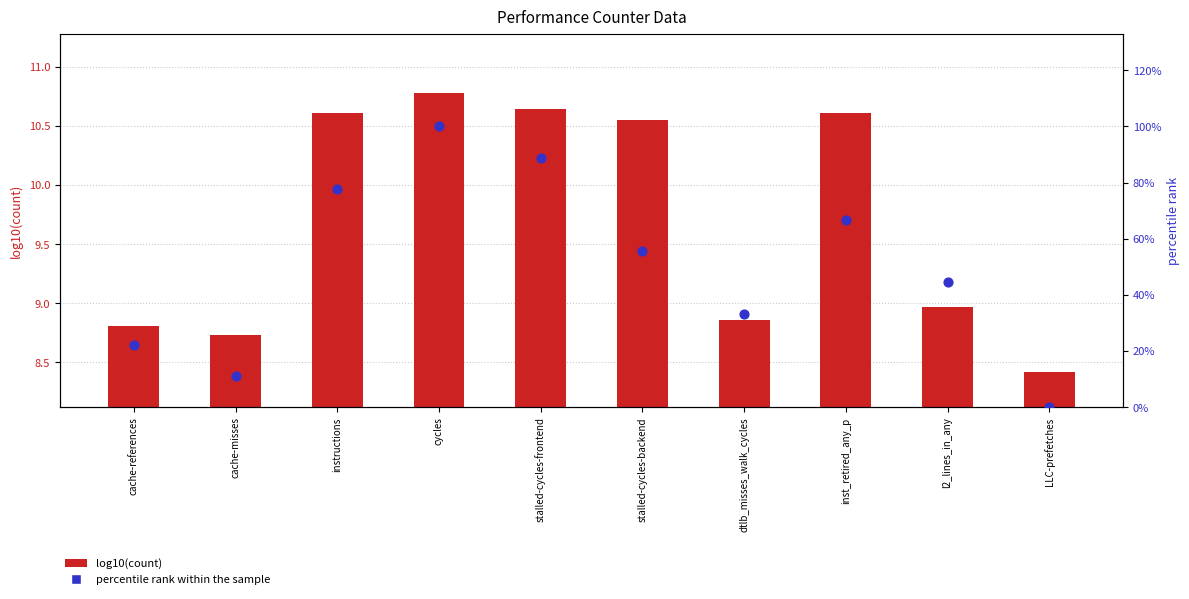

Which series reaches the minimum Y coordinate?

percentile rank within the sample